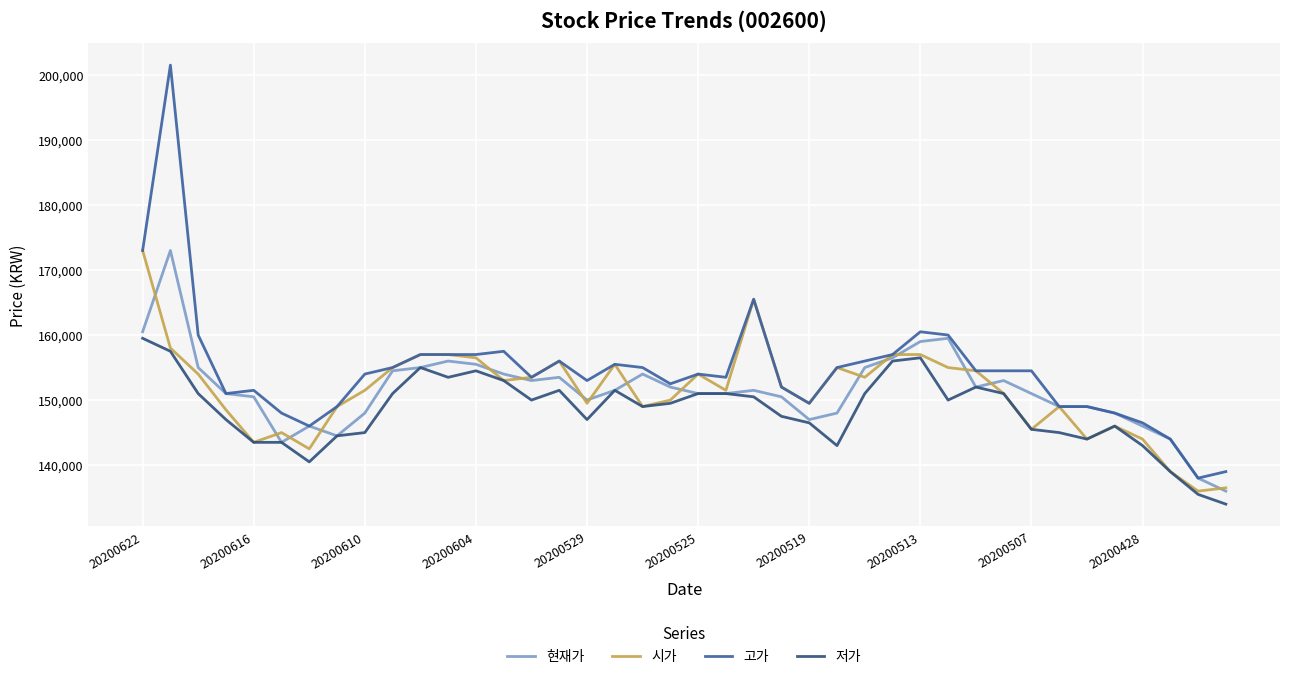

How many values in the 시가 series are below 152000?

20